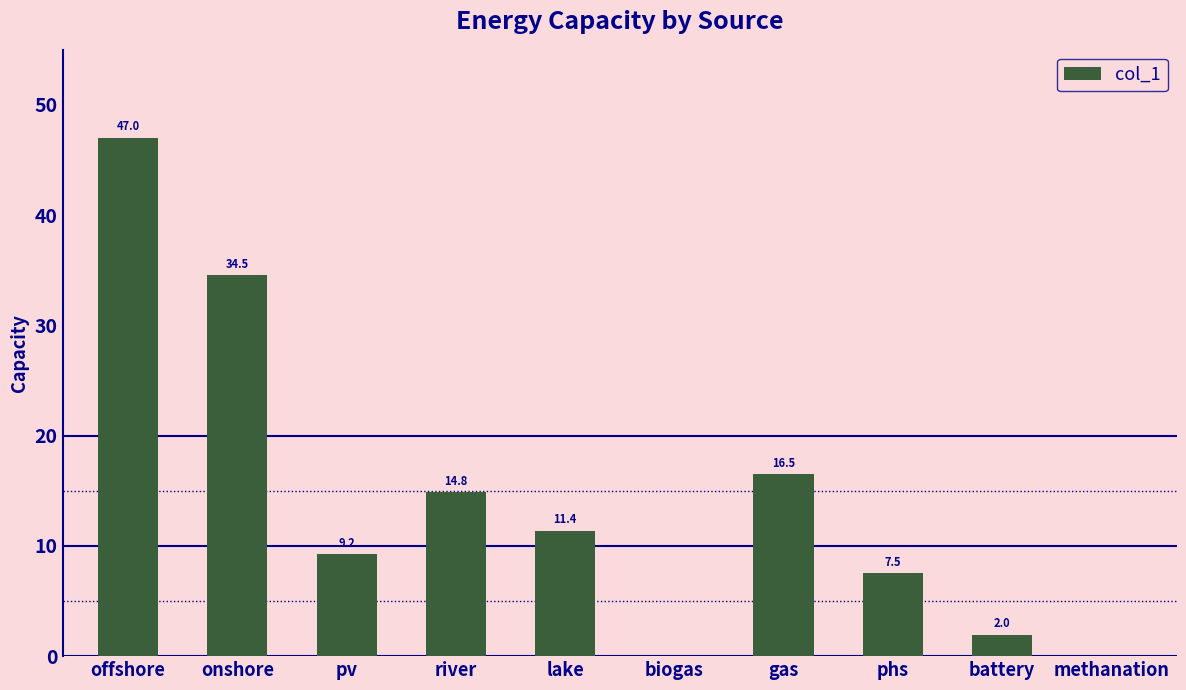

The value at biogas is 0.0. True or false?

True